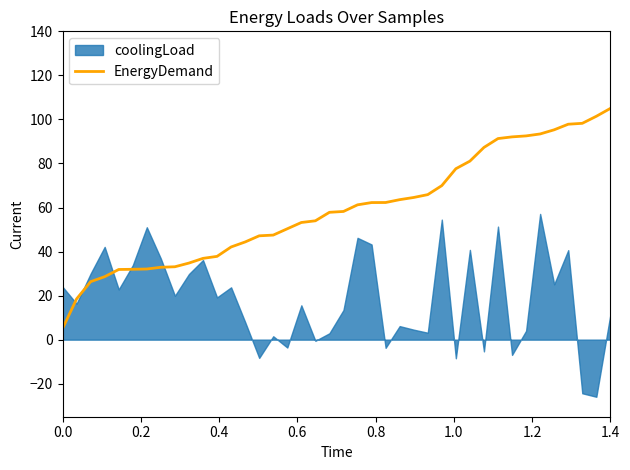

What is the maximum value for EnergyDemand?

105.0